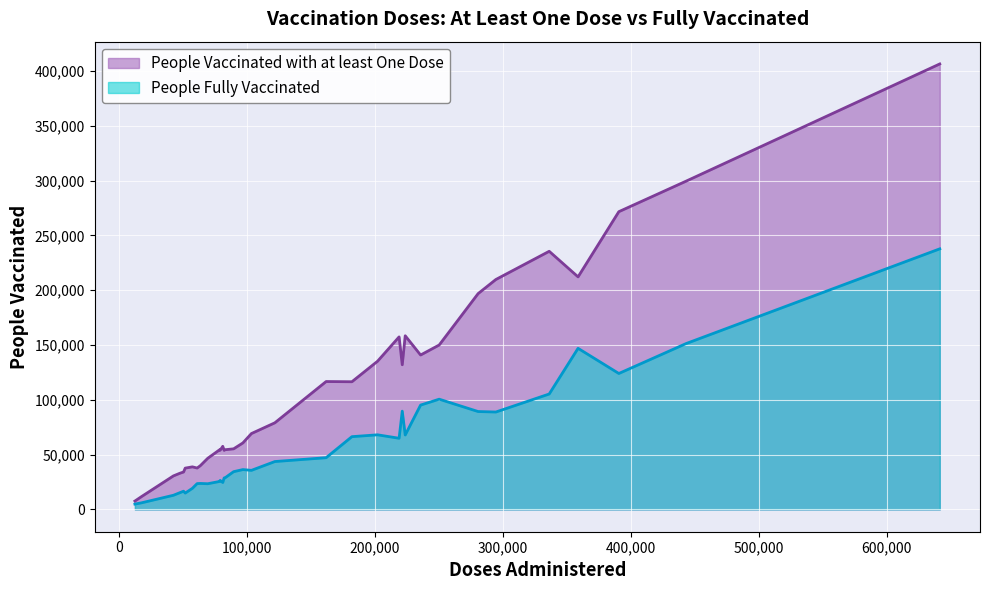

Rank the series by their maximum value, from highest to lowest.

People Vaccinated with at least One Dose, People Fully Vaccinated